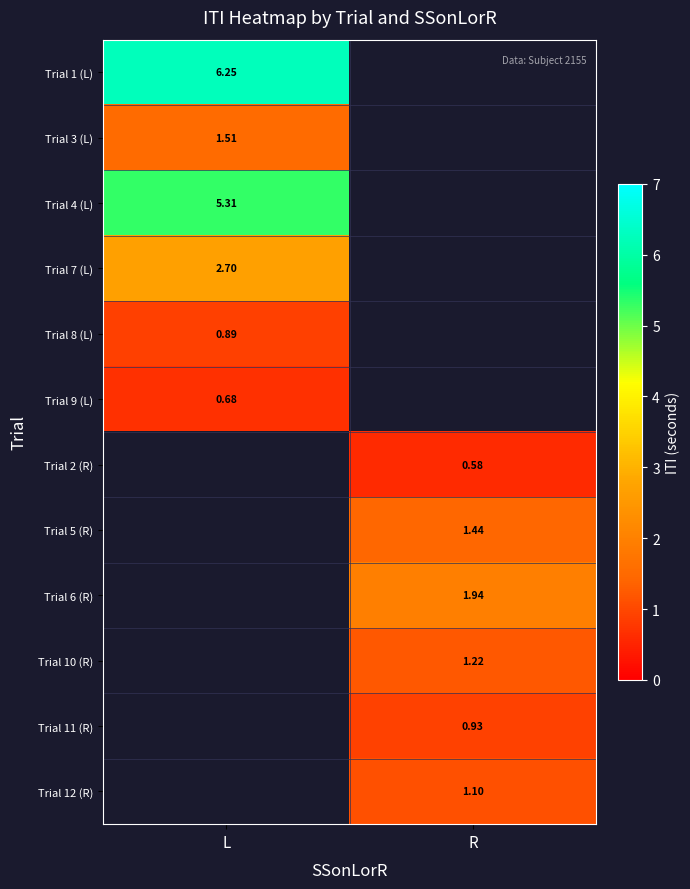

What is the minimum value shown in the chart?

0.6